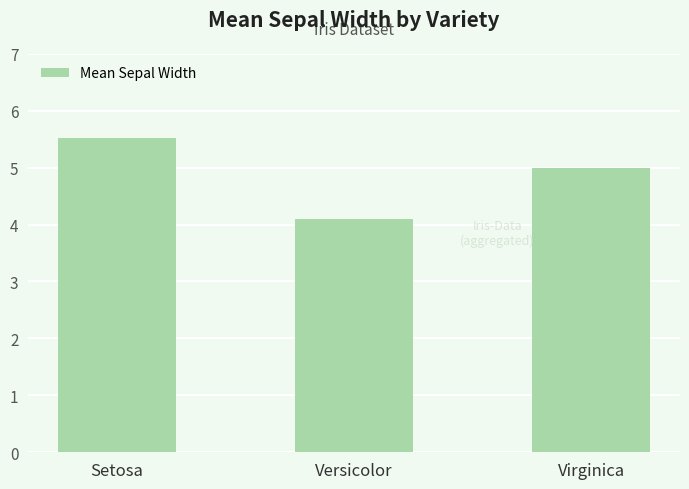

What is the difference between the values at Versicolor and Virginica?

0.9